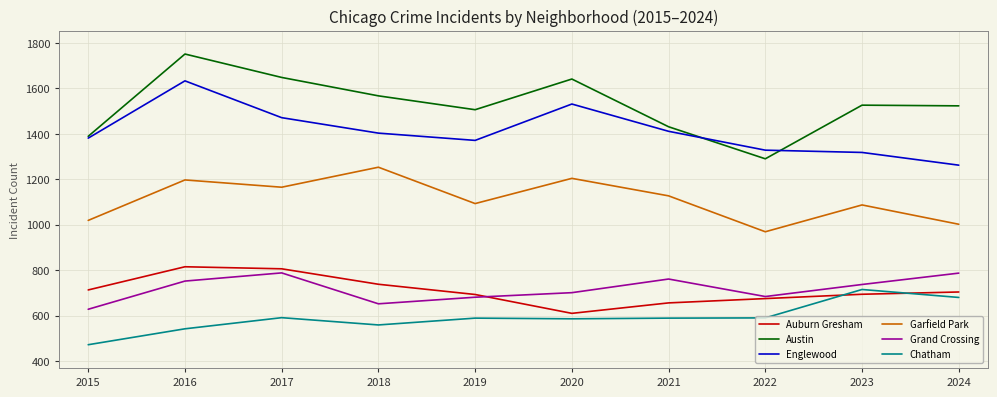

True or false: Garfield Park and Grand Crossing cross at least once.

False